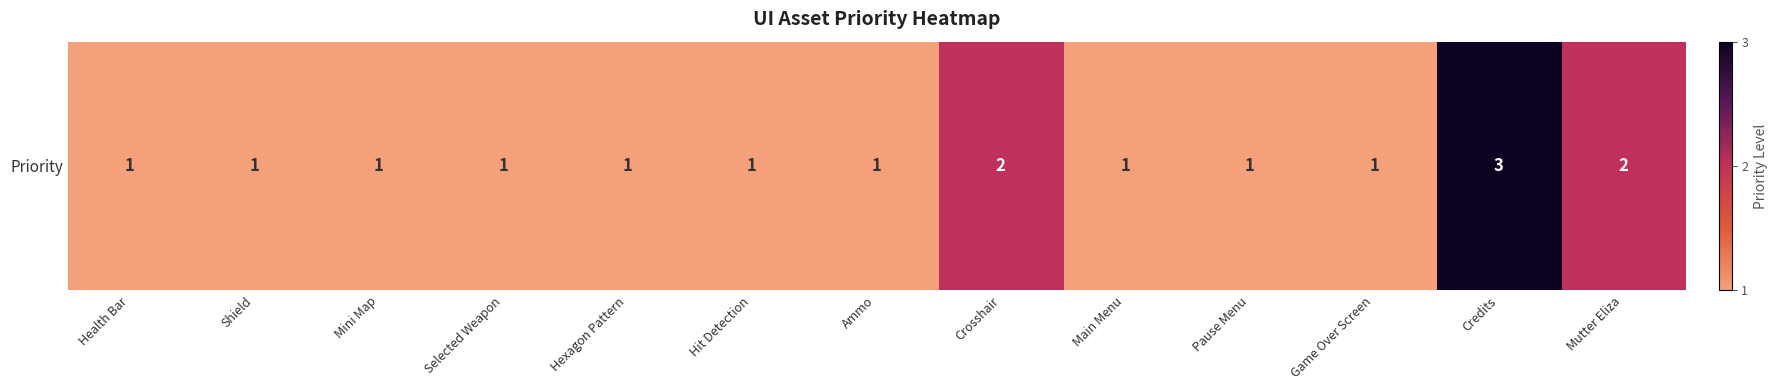

What is the difference between the maximum and minimum values?

2